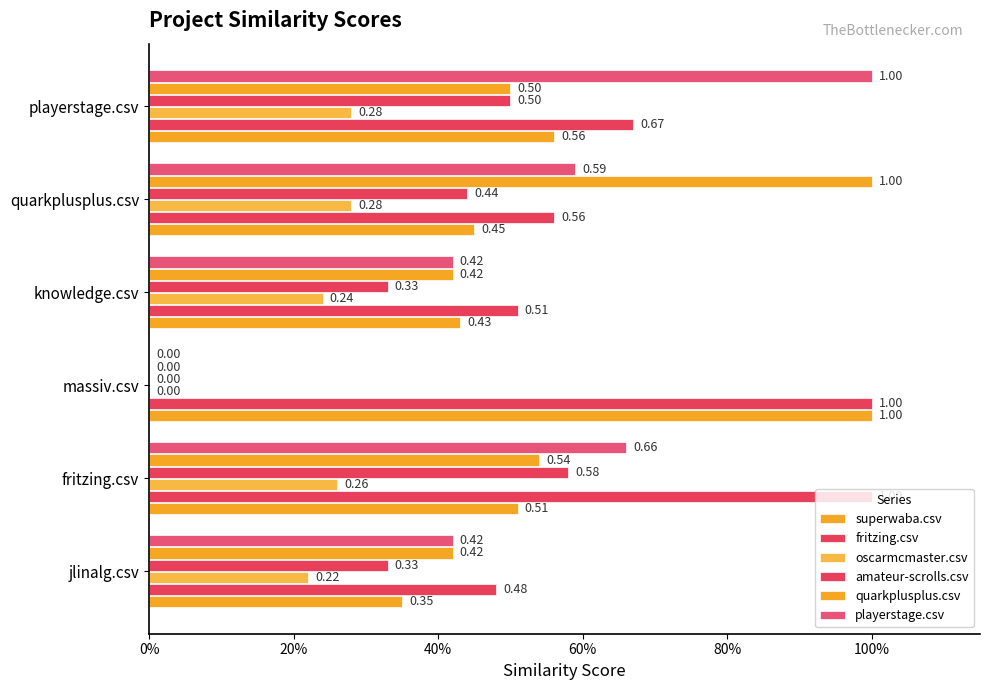

How many distinct data groups are displayed?

6